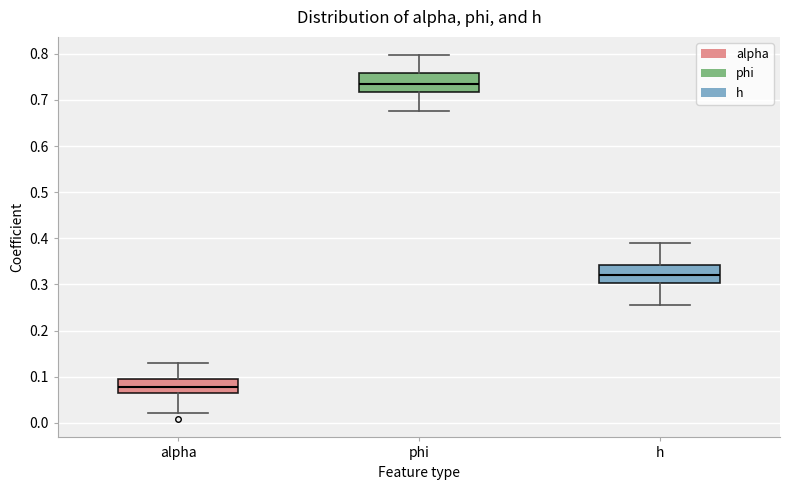

Reading left to right, read every box against the y-axis: the position of its median line, the range the box covers, and the ends of its whiskers. The values are not printed on the chart, so give them approximately, as read against the axis.

alpha: median 0.08, box 0.06 to 0.10, whiskers 0.02 to 0.13
phi: median 0.73, box 0.72 to 0.76, whiskers 0.68 to 0.80
h: median 0.32, box 0.30 to 0.34, whiskers 0.26 to 0.39